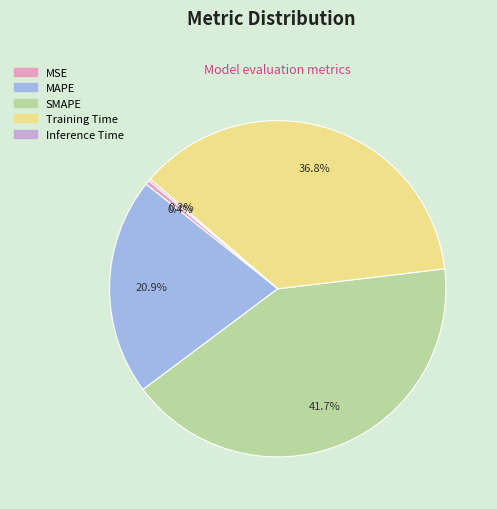

The MSE slice represents 0% of the pie. True or false?

True